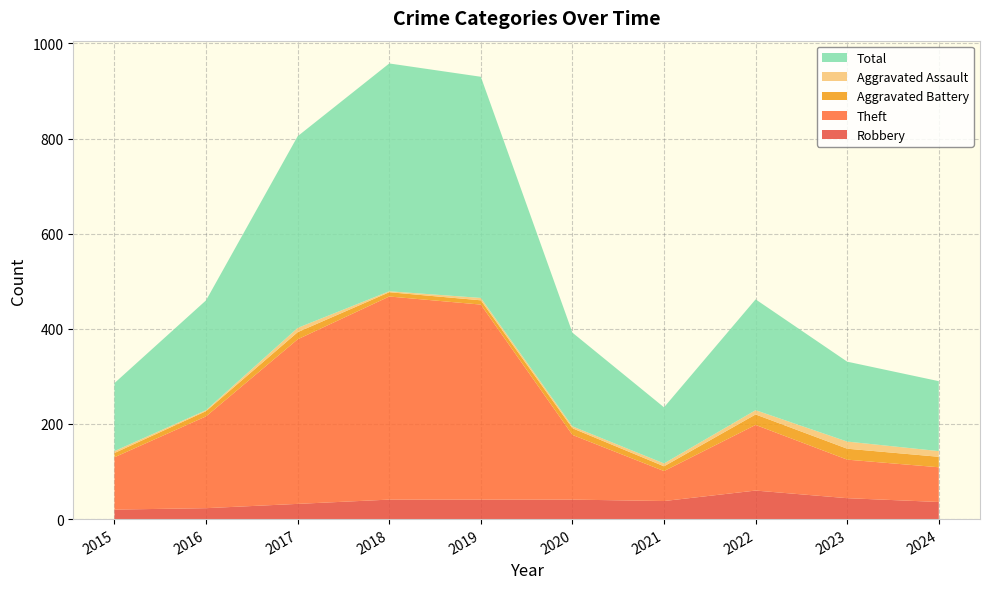

Reading left to right, extract all data points from this chart.

Robbery: 2015=20	2016=23	2017=32	2018=41	2019=41	2020=41	2021=38	2022=60	2023=44	2024=36
Theft: 2015=110	2016=193	2017=346	2018=427	2019=410	2020=136	2021=63	2022=138	2023=81	2024=73
Aggravated Battery: 2015=9	2016=11	2017=15	2018=9	2019=9	2020=14	2021=10	2022=22	2023=23	2024=22
Aggravated Assault: 2015=4	2016=2	2017=9	2018=2	2019=5	2020=4	2021=6	2022=9	2023=15	2024=12
Total: 2015=143	2016=231	2017=403	2018=479	2019=465	2020=197	2021=118	2022=233	2023=168	2024=147